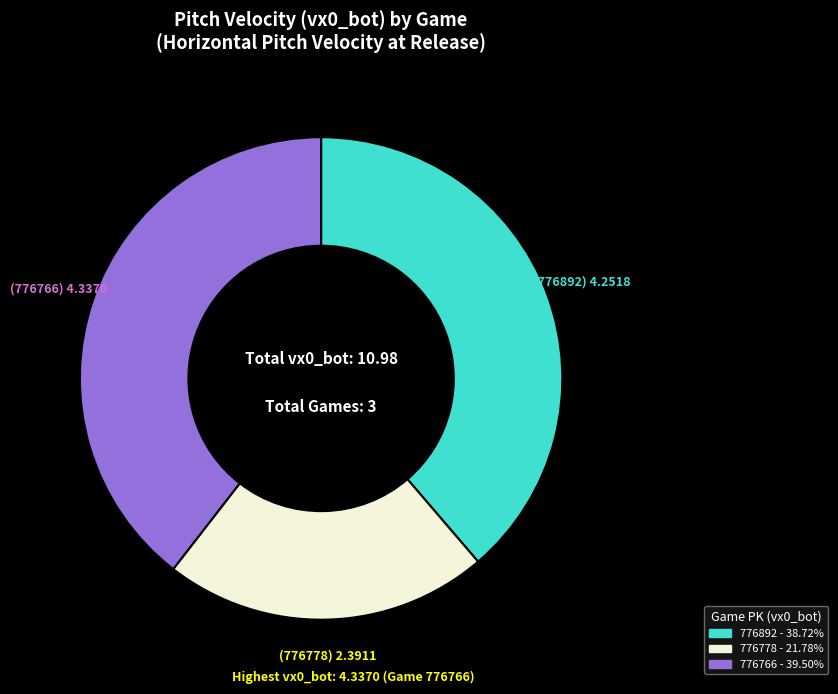

Do 776892 and 776778 together represent more than half of the pie?

Yes